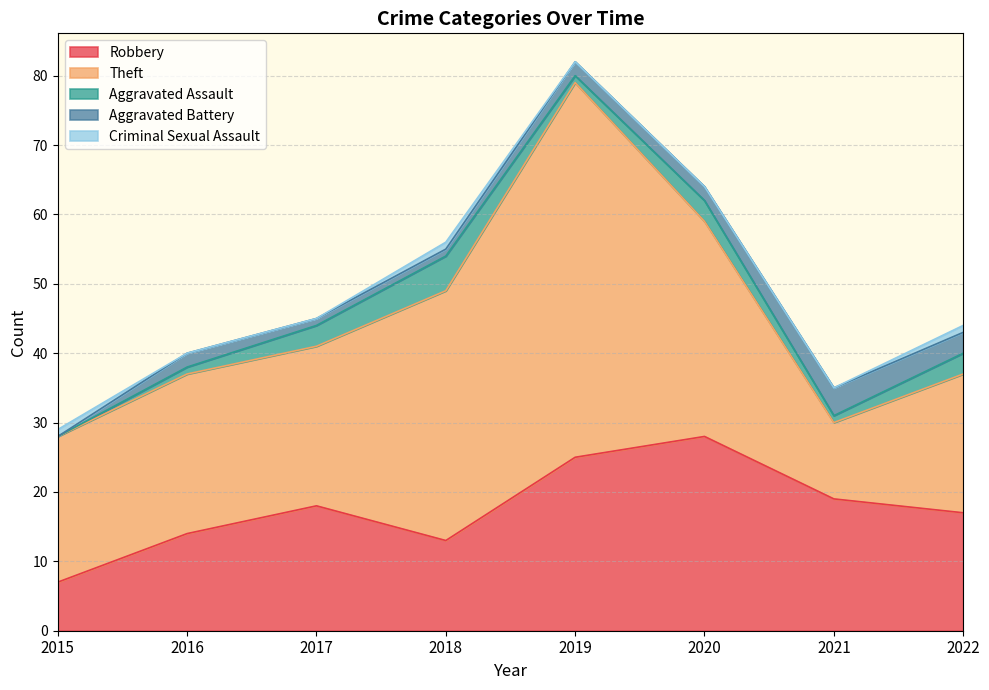

What is the sum of the Aggravated Battery values at 2019 and 2015?

2